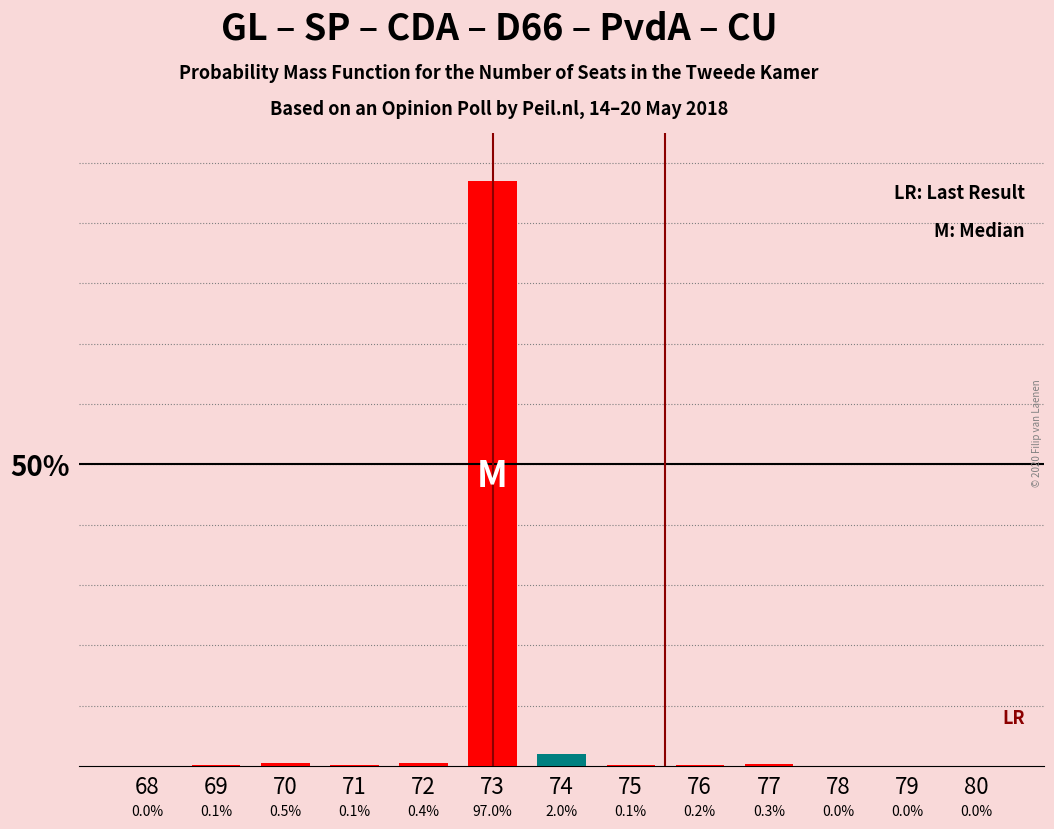

Reading left to right, transcribe all the data shown in this chart.

68=0.0	69=0.1	70=0.5	71=0.1	72=0.4	73=97.0	74=2.0	75=0.1	76=0.2	77=0.3	78=0.0	79=0.0	80=0.0